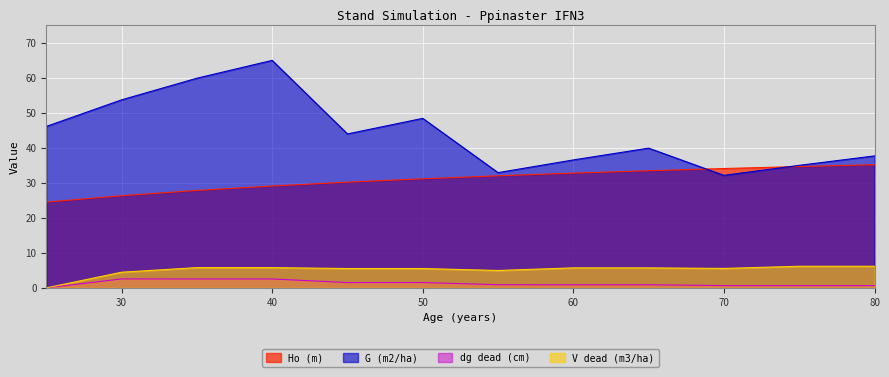

Between 40 and 65, which is larger?

65